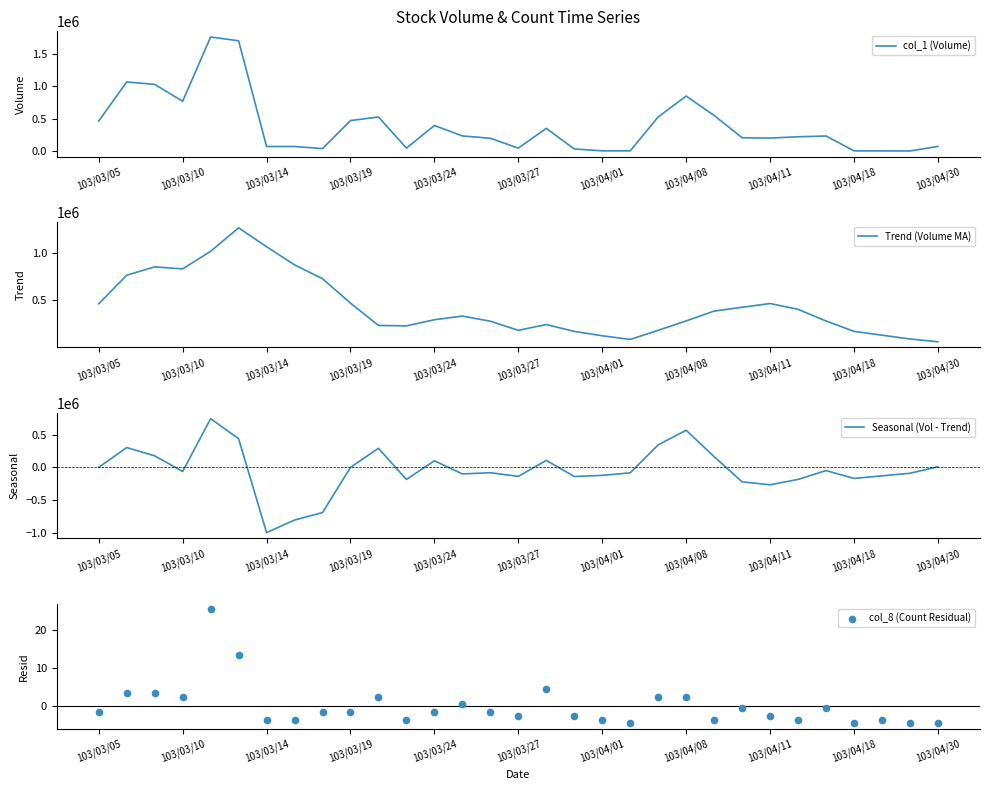

Which series has the widest spread of Y values?

col_1 (Volume)